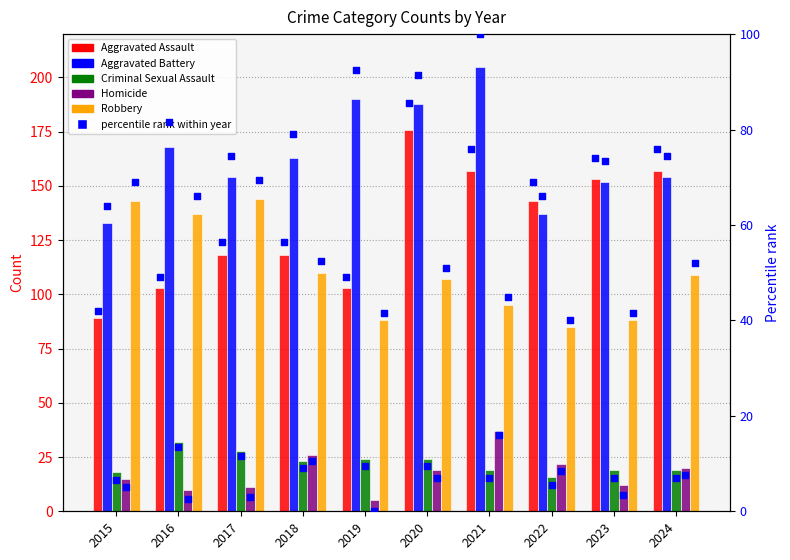

Which series contains the highest Y value?

Aggravated Battery